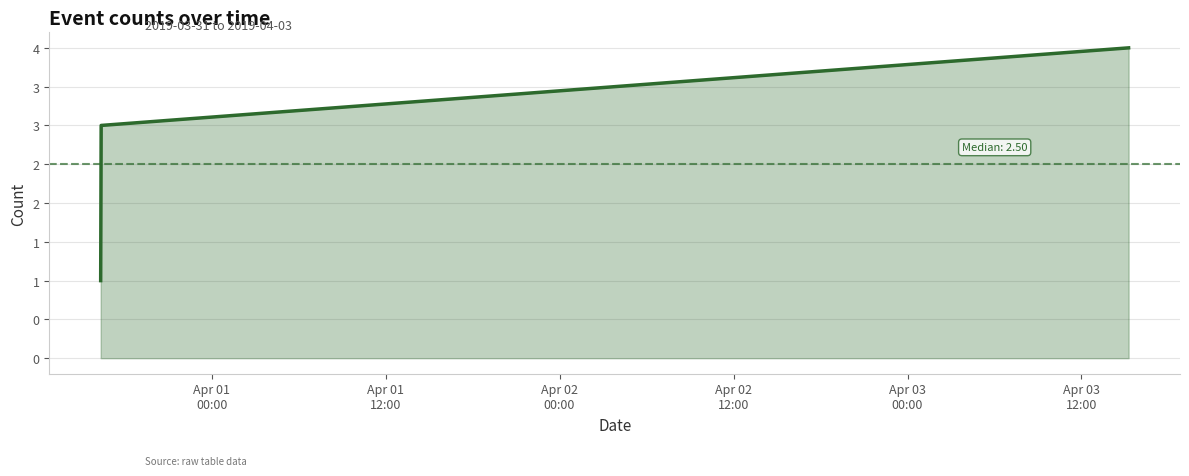

Reading right to left, transcribe all the data shown in this chart.

4	3	2	1